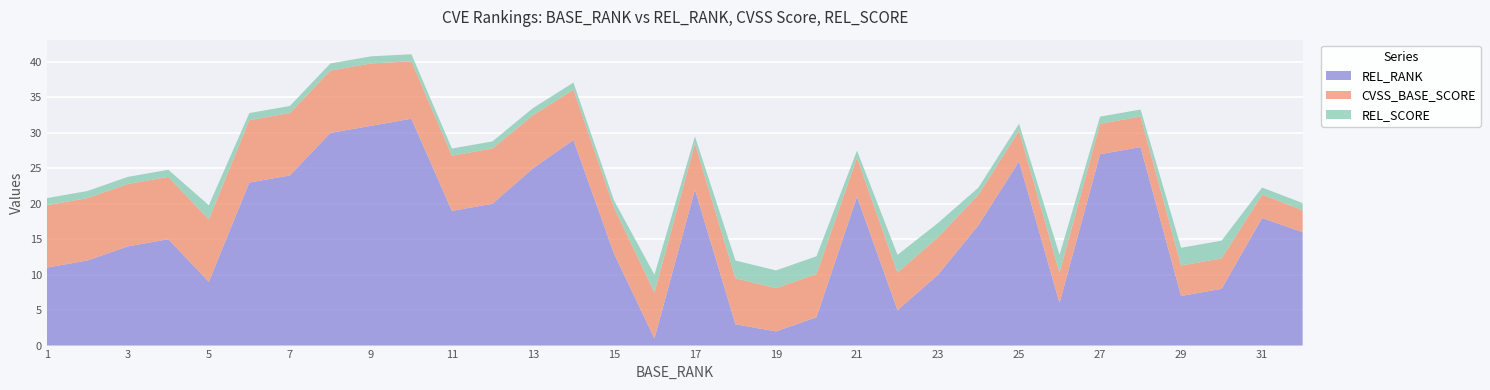

Reading right to left, list all the values displayed in this chart.

REL_RANK: 32=16.0	31=18.0	30=8.0	29=7.0	28=28.0	27=27.0	26=6.0	25=26.0	24=17.0	23=10.0	22=5.0	21=21.0	20=4.0	19=2.0	18=3.0	17=22.0	16=1.0	15=13.0	14=29.0	13=25.0	12=20.0	11=19.0	10=32.0	9=31.0	8=30.0	7=24.0	6=23.0	5=9.0	4=15.0	3=14.0	2=12.0	1=11.0
CVSS_BASE_SCORE: 32=3.1	31=3.3	30=4.3	29=4.3	28=4.3	27=4.3	26=4.3	25=4.3	24=4.3	23=5.3	22=5.3	21=5.5	20=6.1	19=6.1	18=6.5	17=6.5	16=6.5	15=6.5	14=7.1	13=7.5	12=7.8	11=7.8	10=8.1	9=8.8	8=8.8	7=8.8	6=8.8	5=8.8	4=8.8	3=8.8	2=8.8	1=8.8
REL_SCORE: 32=1.0	31=1.0	30=2.5	29=2.5	28=1.0	27=1.0	26=2.5	25=1.0	24=1.0	23=2.0	22=2.5	21=1.0	20=2.5	19=2.5	18=2.5	17=1.0	16=2.5	15=1.0	14=1.0	13=1.0	12=1.0	11=1.0	10=1.0	9=1.0	8=1.0	7=1.0	6=1.0	5=2.0	4=1.0	3=1.0	2=1.0	1=1.0